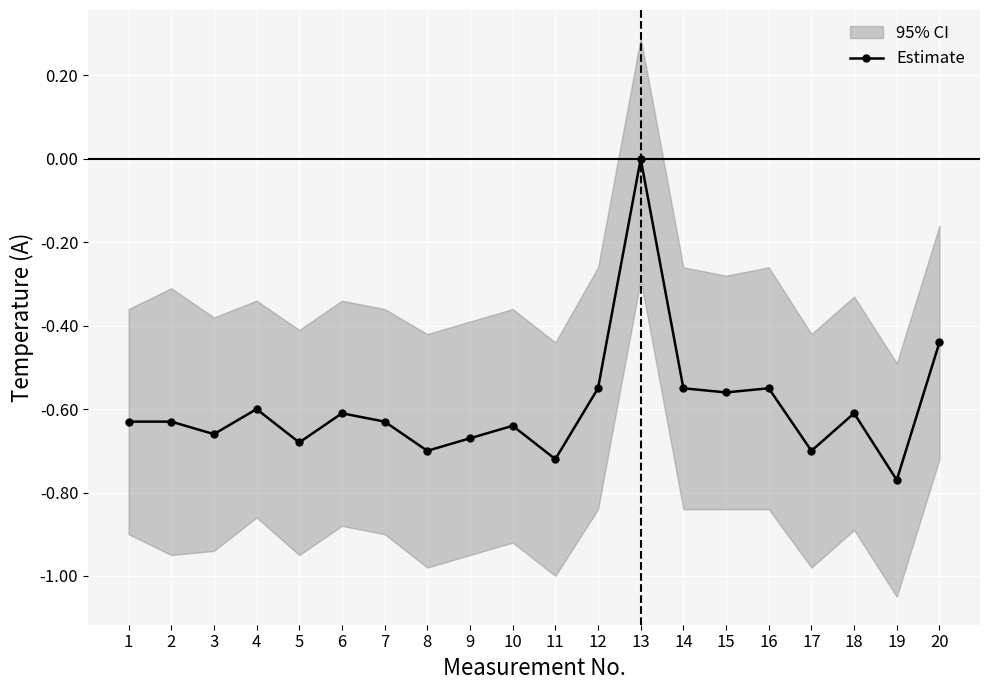

What is the minimum value shown in the chart?

-0.8